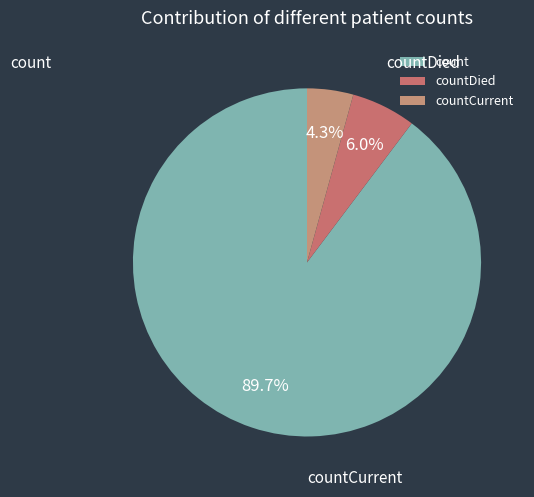

To the nearest percent, what percentage of the pie is countCurrent?

4%